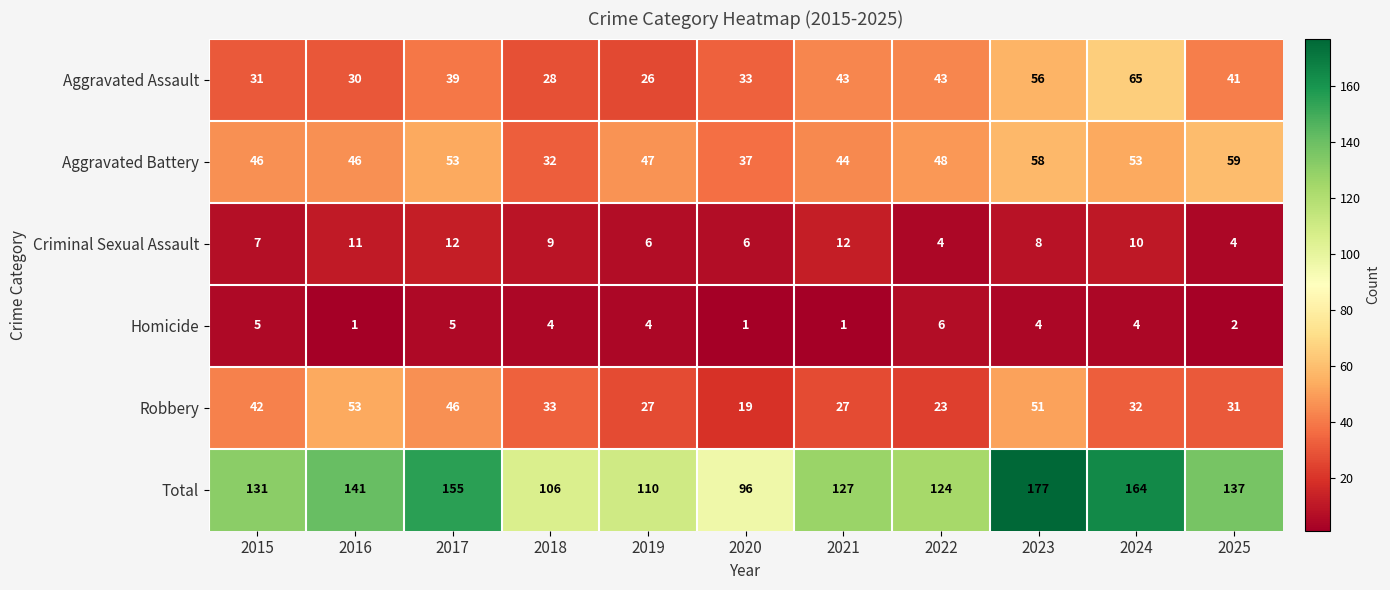

What is the difference between the Aggravated Battery values at 2018 and 2021?

12